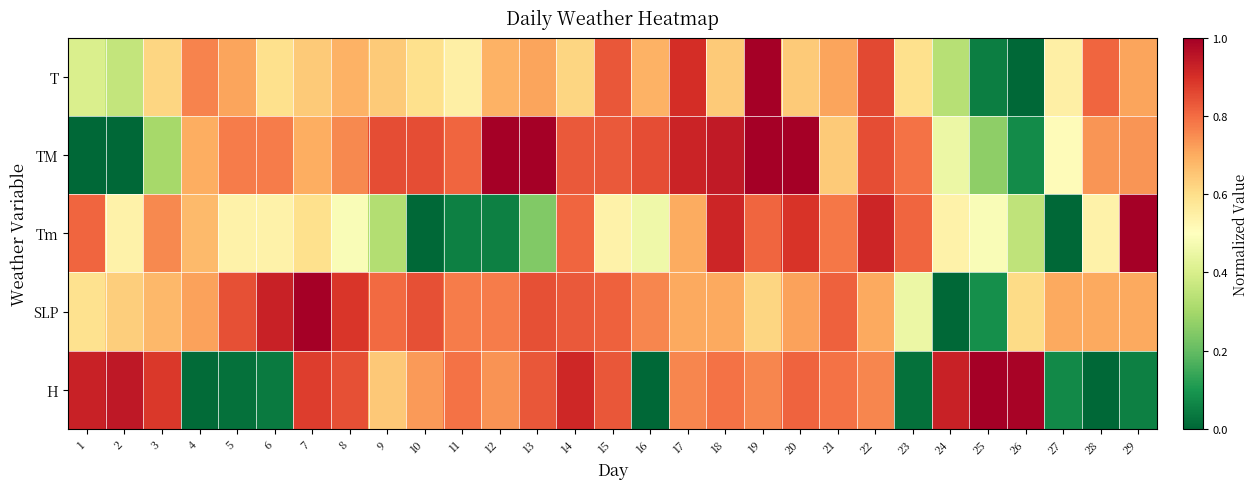

Between 21 and 15, which is larger?

15